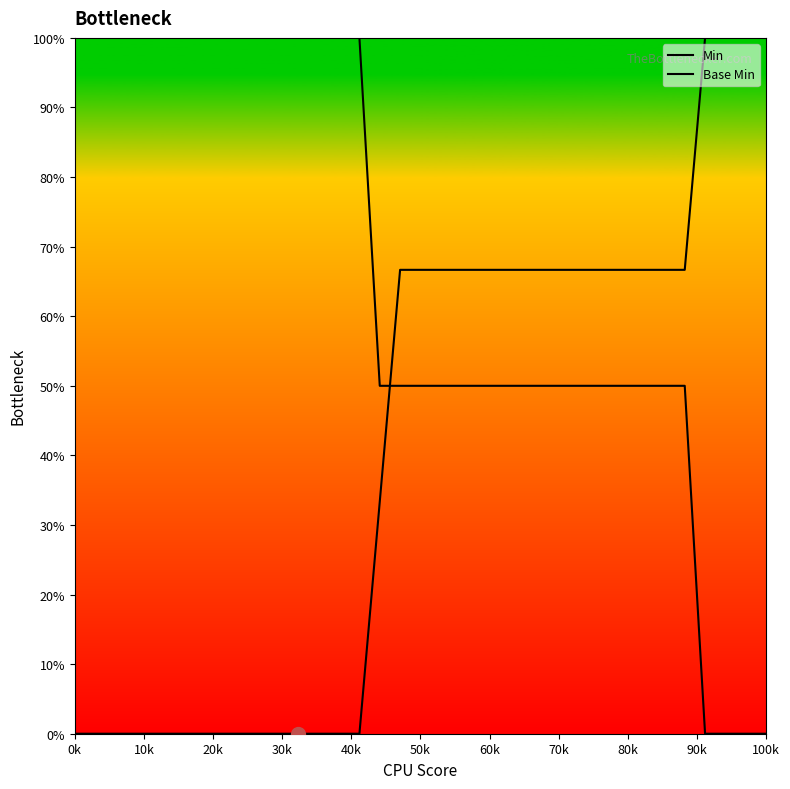

How many values in the Base Min series are below 66?

16